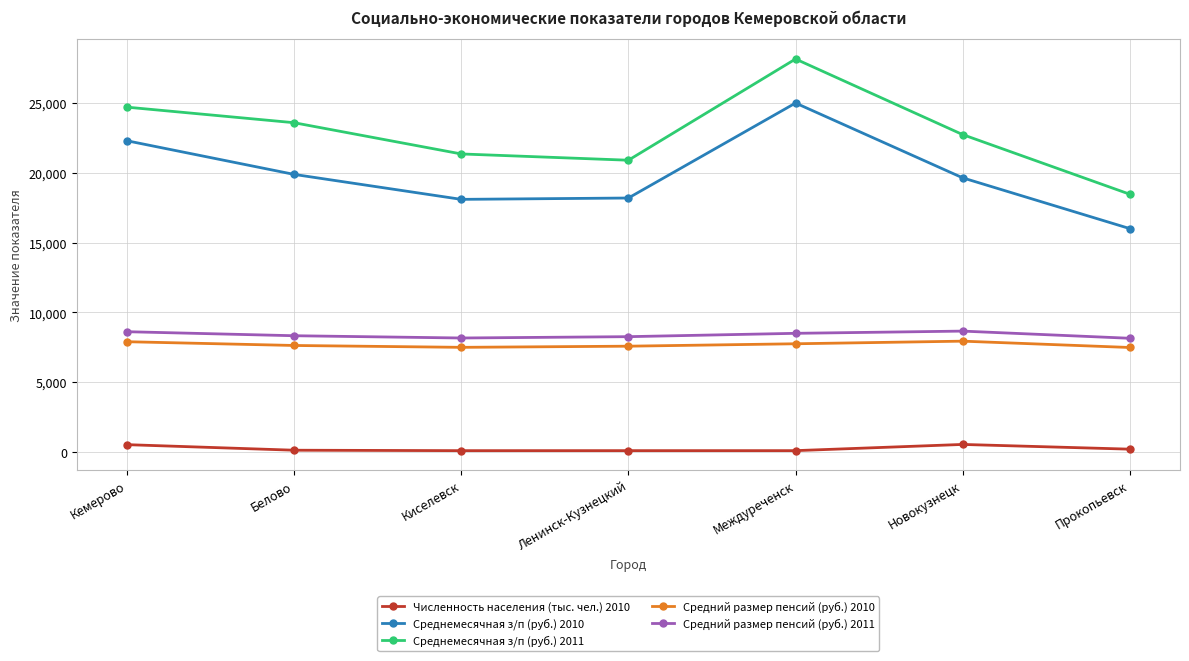

True or false: Средний размер пенсий (руб.) 2011 and Численность населения (тыс. чел.) 2010 intersect in this chart.

False